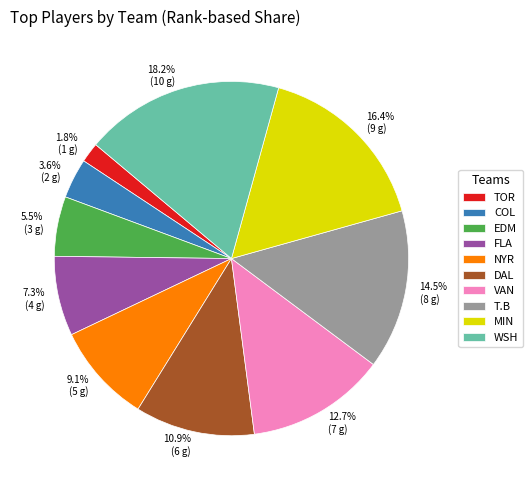

Is it true that NYR is 9% of the pie?

True